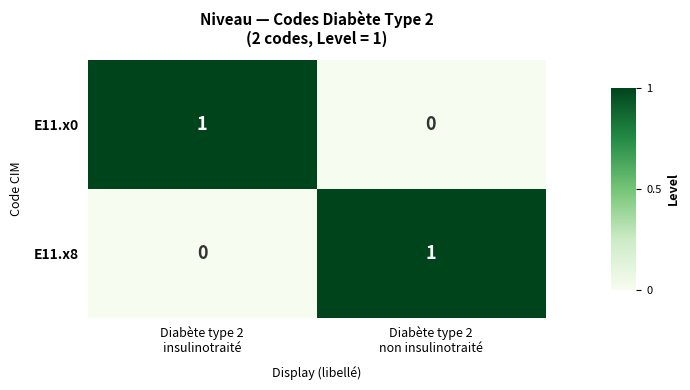

Reading left to right, extract all data points from this chart.

E11.x0: 1	0
E11.x8: 0	1